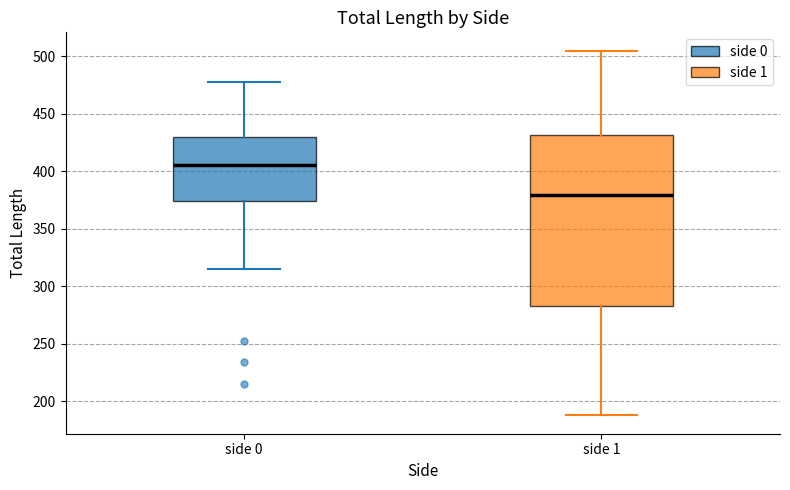

Reading left to right, read every box against the y-axis: the position of its median line, the range the box covers, and the ends of its whiskers. The values are not printed on the chart, so give them approximately, as read against the axis.

side 0: median 405, box 375 to 430, whiskers 315 to 475
side 1: median 380, box 285 to 430, whiskers 190 to 505